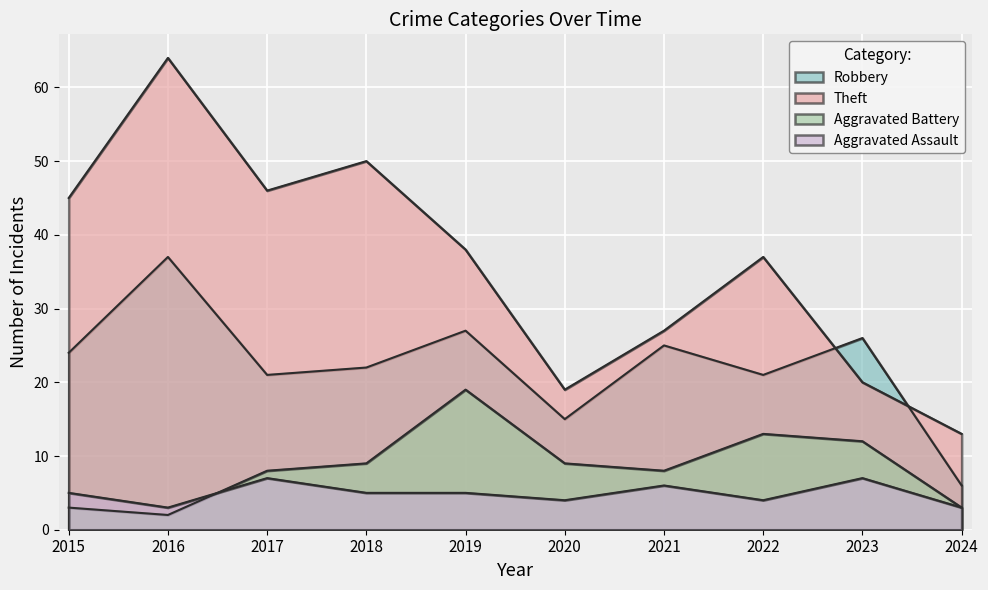

Is it true that Robbery equals 9 at 2021?

False